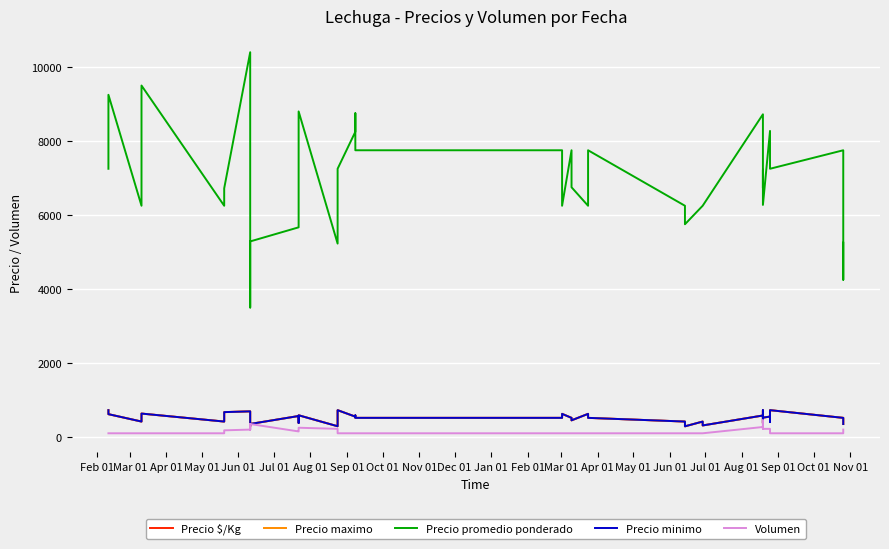

Rank the series at Jan 01 from lowest to highest value.

Volumen, Precio $/Kg, Precio maximo, Precio minimo, Precio promedio ponderado